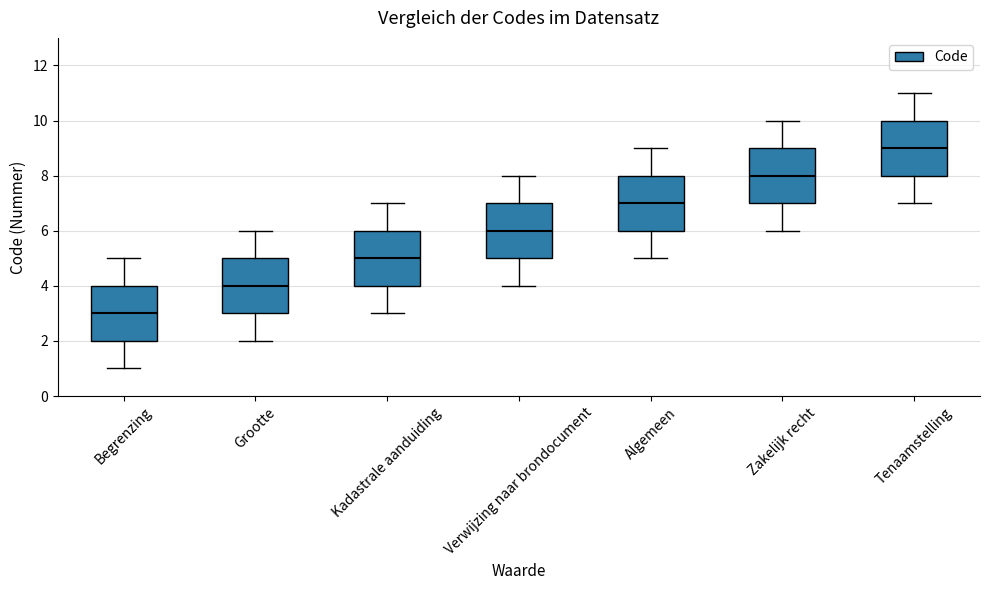

Which box has the highest median line?

Tenaamstelling